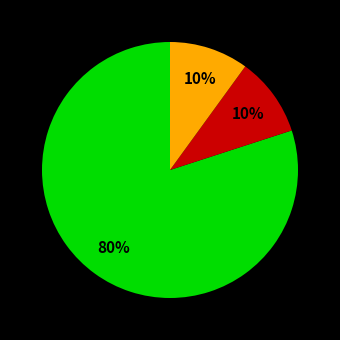

Does any single category account for the majority?

Yes